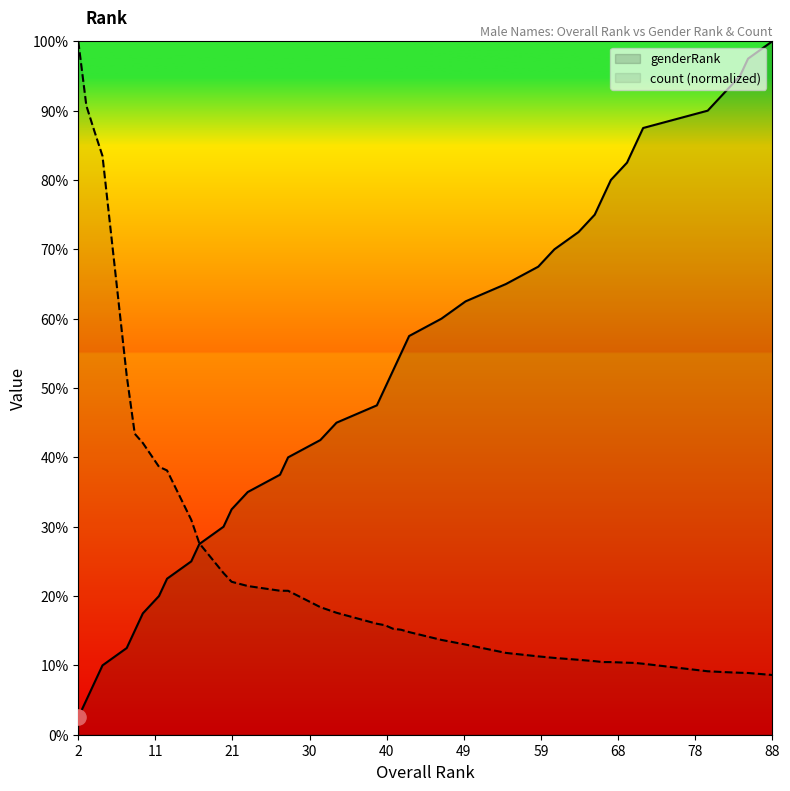

Which series reaches the minimum Y coordinate?

genderRank